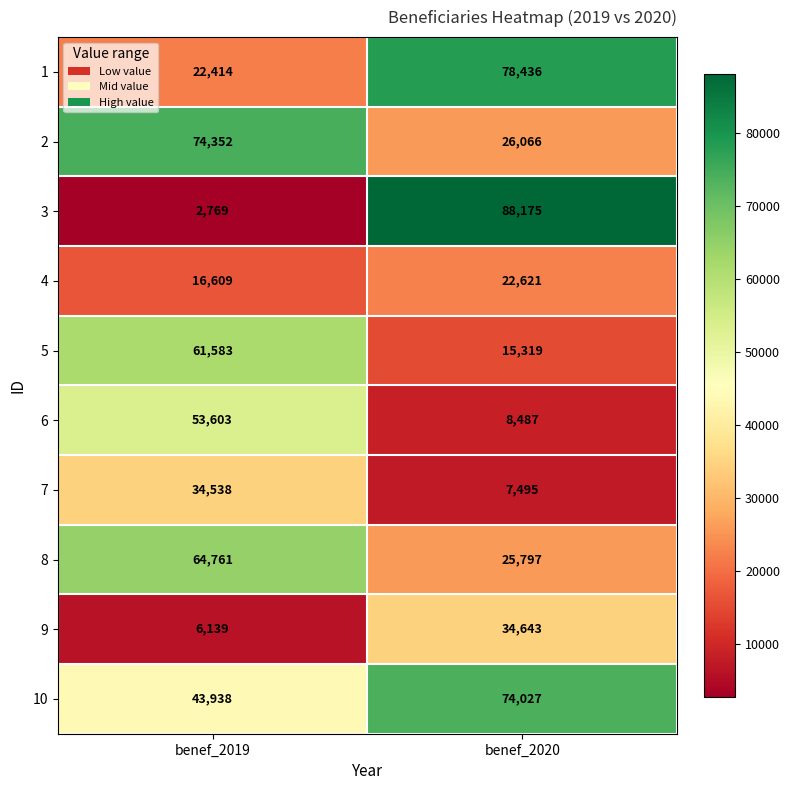

Is it true that 6 equals 53603 at benef_2019?

True